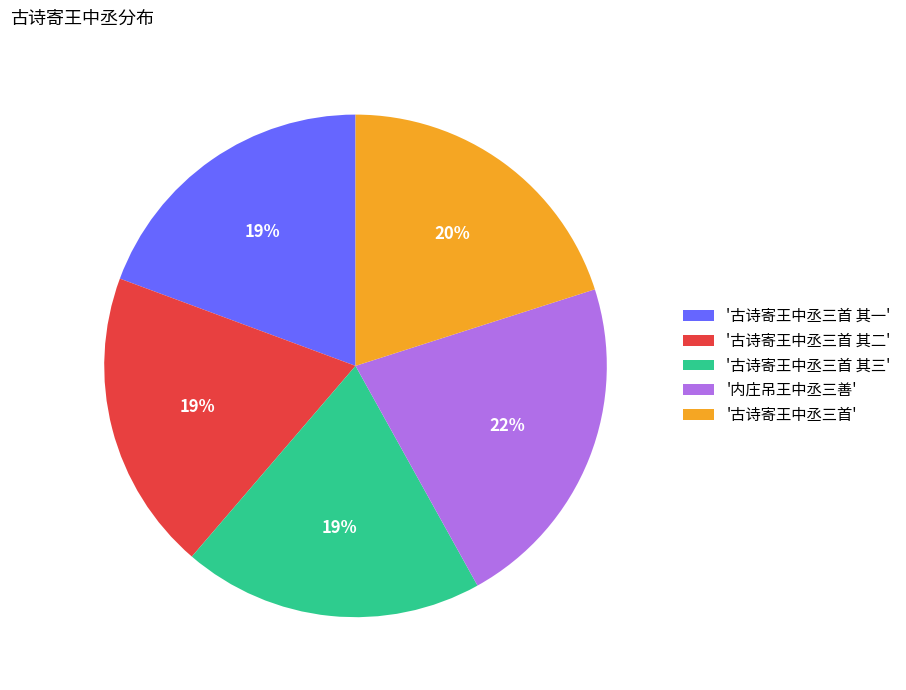

To the nearest percent, what is the average slice percentage?

20%